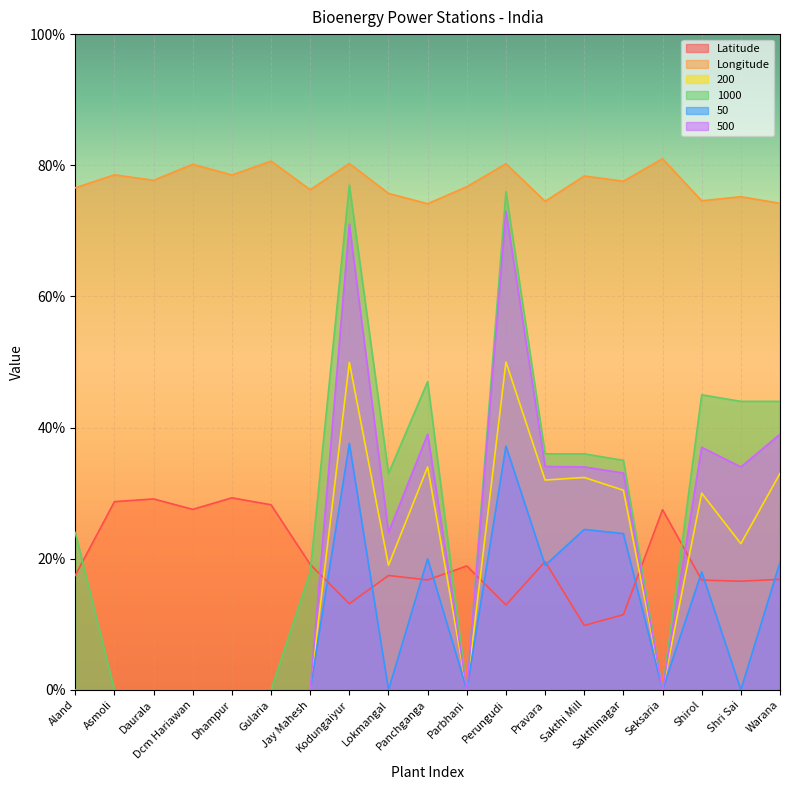

At Lokmangal, list the series in order from largest to smallest.

Longitude, 1000, 500, 200, Latitude, 50